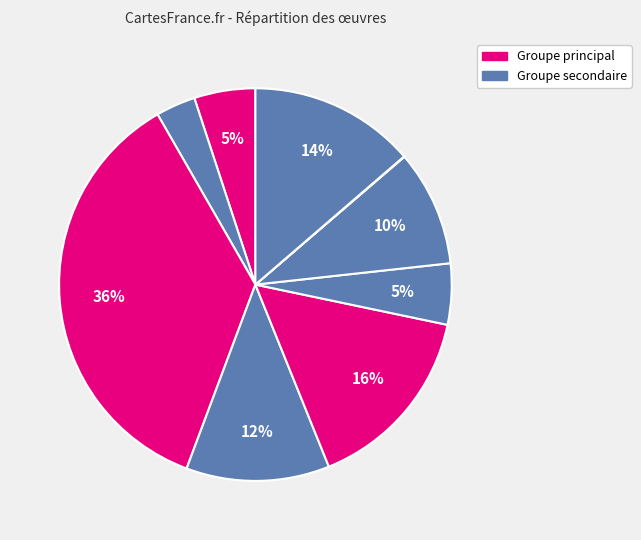

Is there a majority slice in this chart?

No